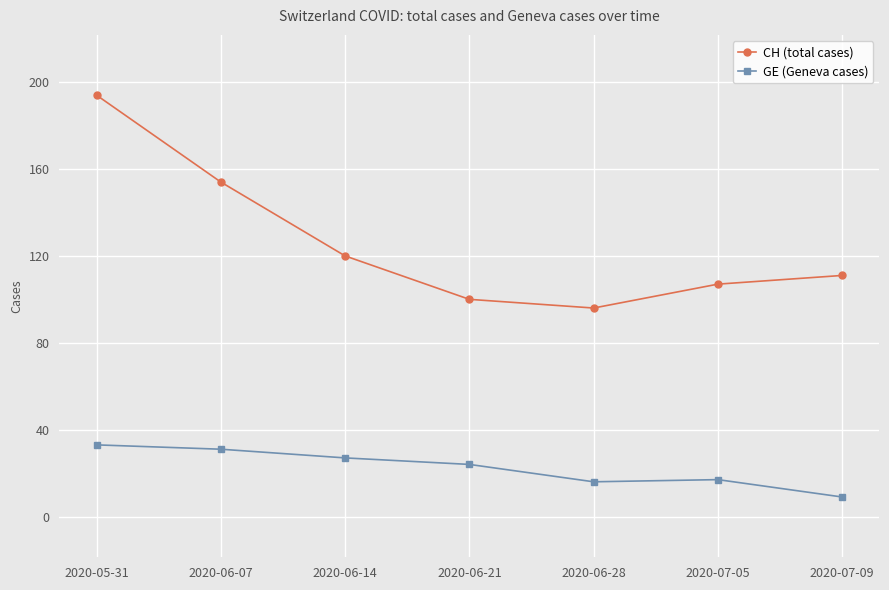

What is the label of the 3rd point from the right?

2020-06-28